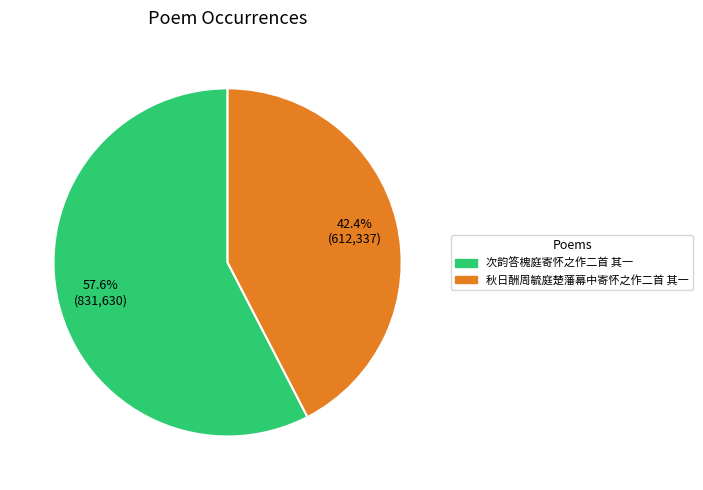

Does 次韵答槐庭寄怀之作二首 其一 represent more than half of the total?

Yes